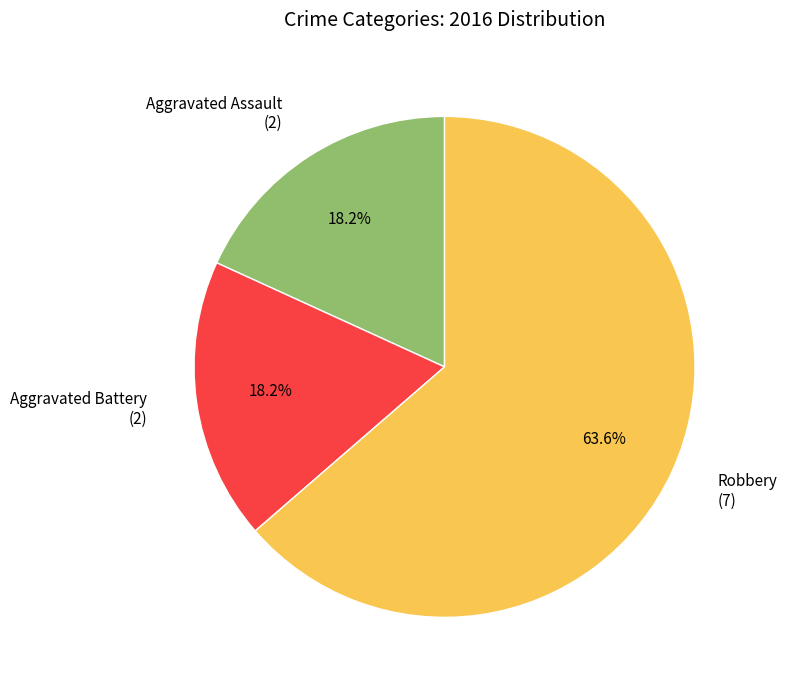

To the nearest percent, what is the difference between the Aggravated Assault and Robbery slice percentages?

45%